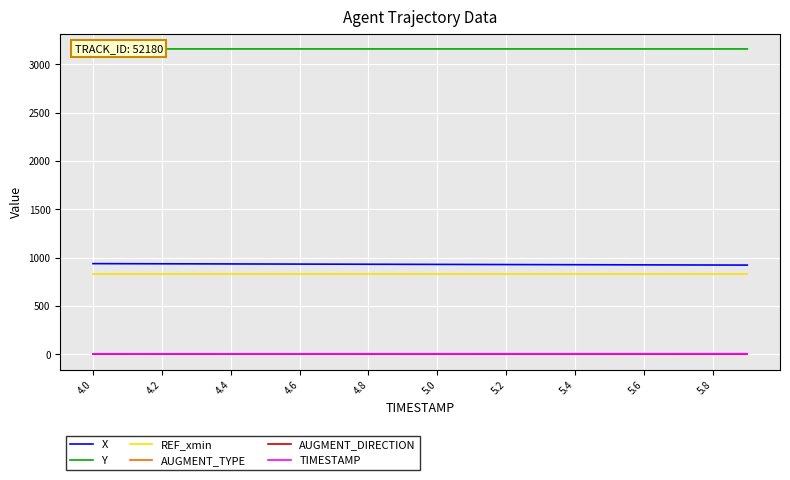

How many data points does each series have?

20